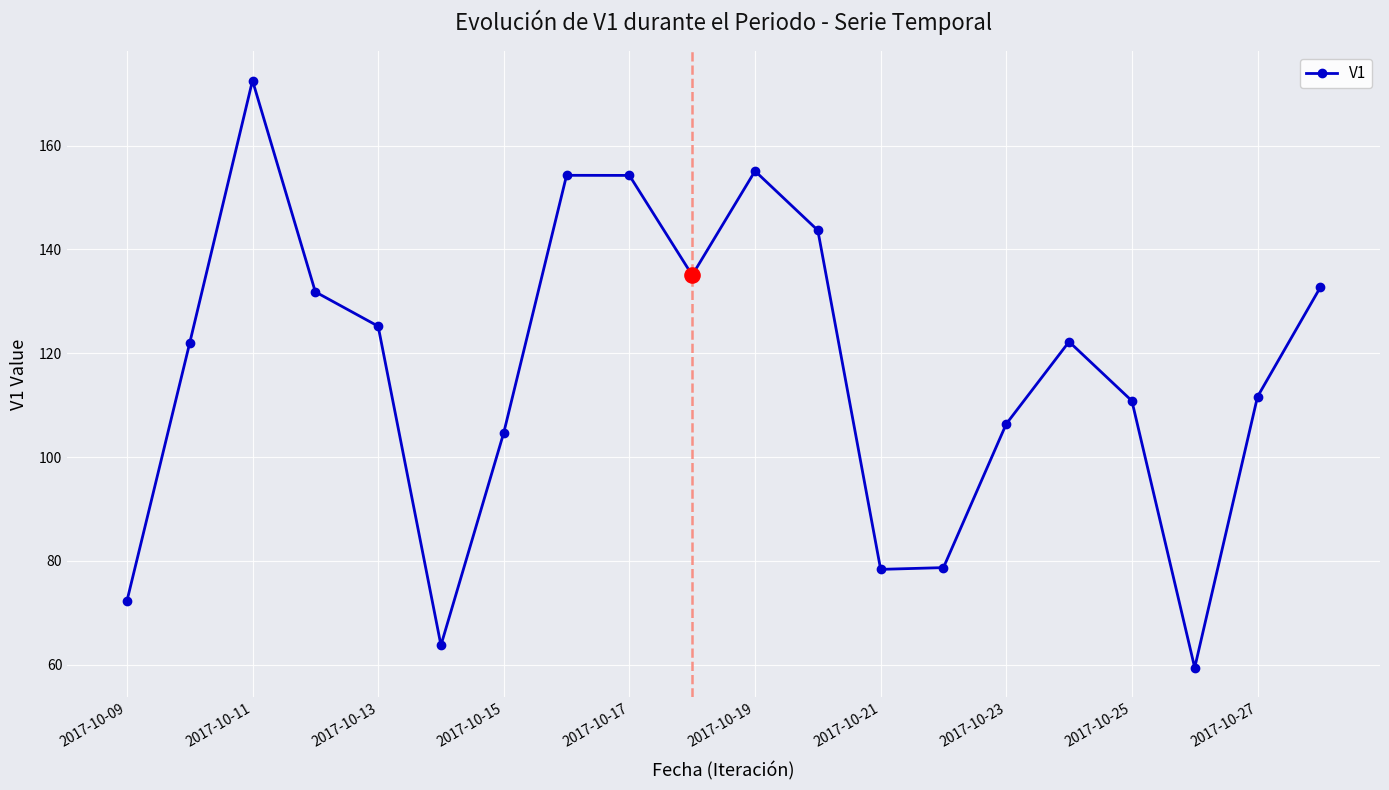

How many points are higher than both their immediate neighbors (excluding endpoints)?

4